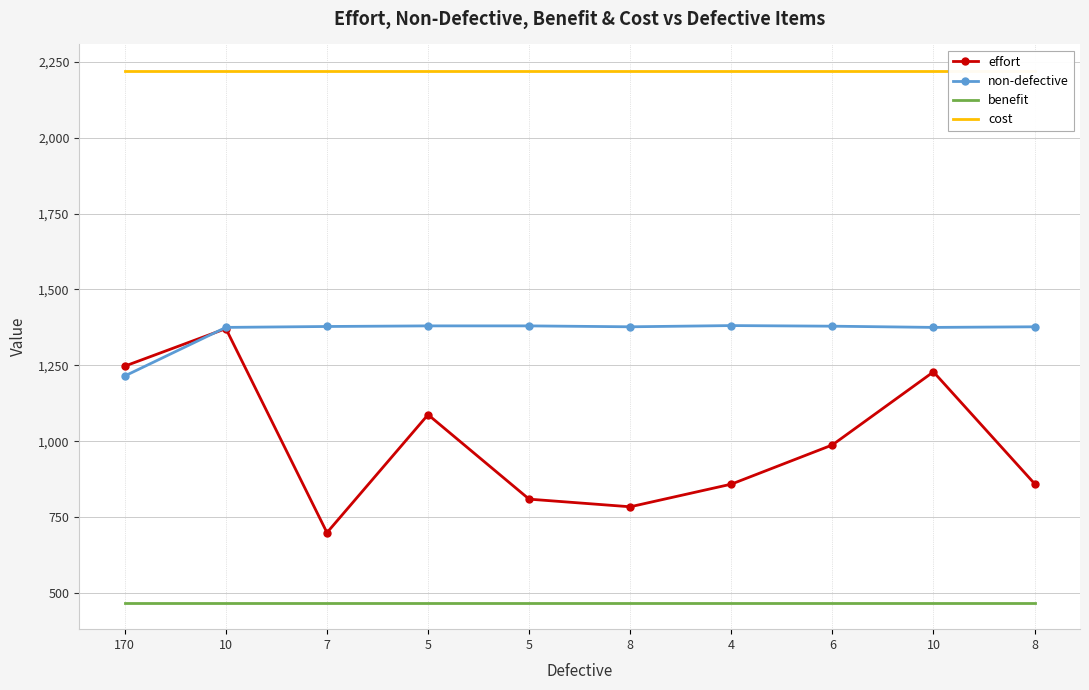

Reading right to left, what are all the values shown in this chart?

effort: 8=860.1	10=1228.4	6=987.6	4=858.3	8=783.8	5=808.9	5=1087.4	7=698.5	10=1371.0	170=1247.4
non-defective: 8=1377.0	10=1375.0	6=1379.0	4=1381.0	8=1377.0	5=1380.0	5=1380.0	7=1378.0	10=1375.0	170=1215.0
benefit: 8=468.0	10=468.0	6=468.0	4=468.0	8=468.0	5=468.0	5=468.0	7=468.0	10=468.0	170=468.0
cost: 8=2220.0	10=2220.0	6=2220.0	4=2220.0	8=2220.0	5=2220.0	5=2220.0	7=2220.0	10=2220.0	170=2220.0